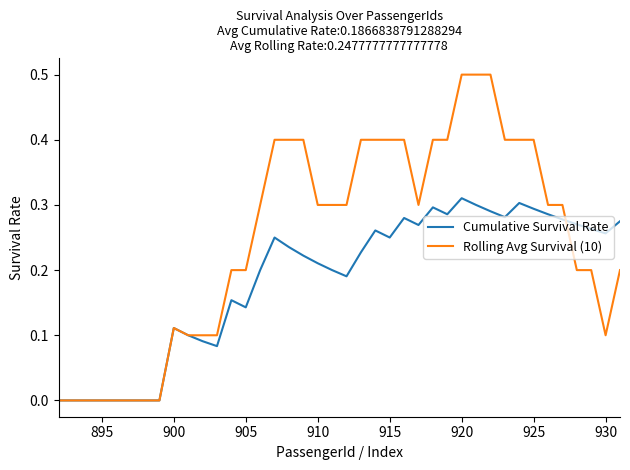

What are all the series names shown in the legend?

Cumulative Survival Rate, Rolling Avg Survival (10)